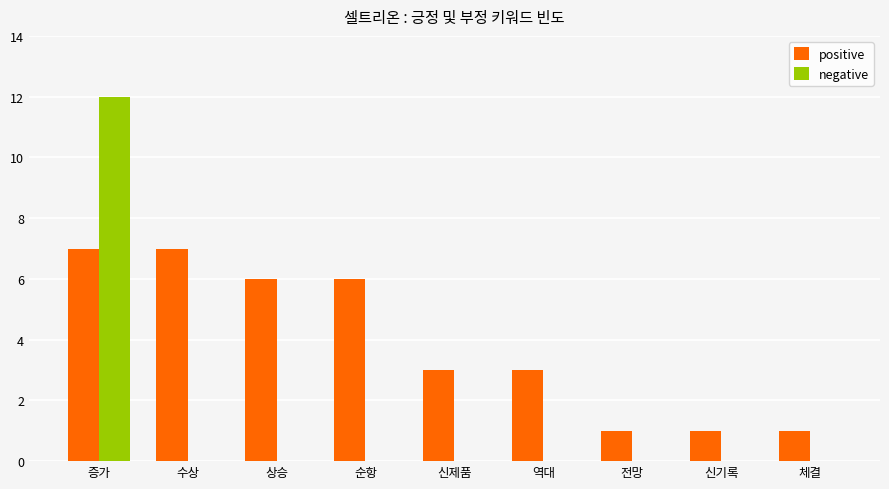

Is it true that positive equals 1 at 신기록?

True